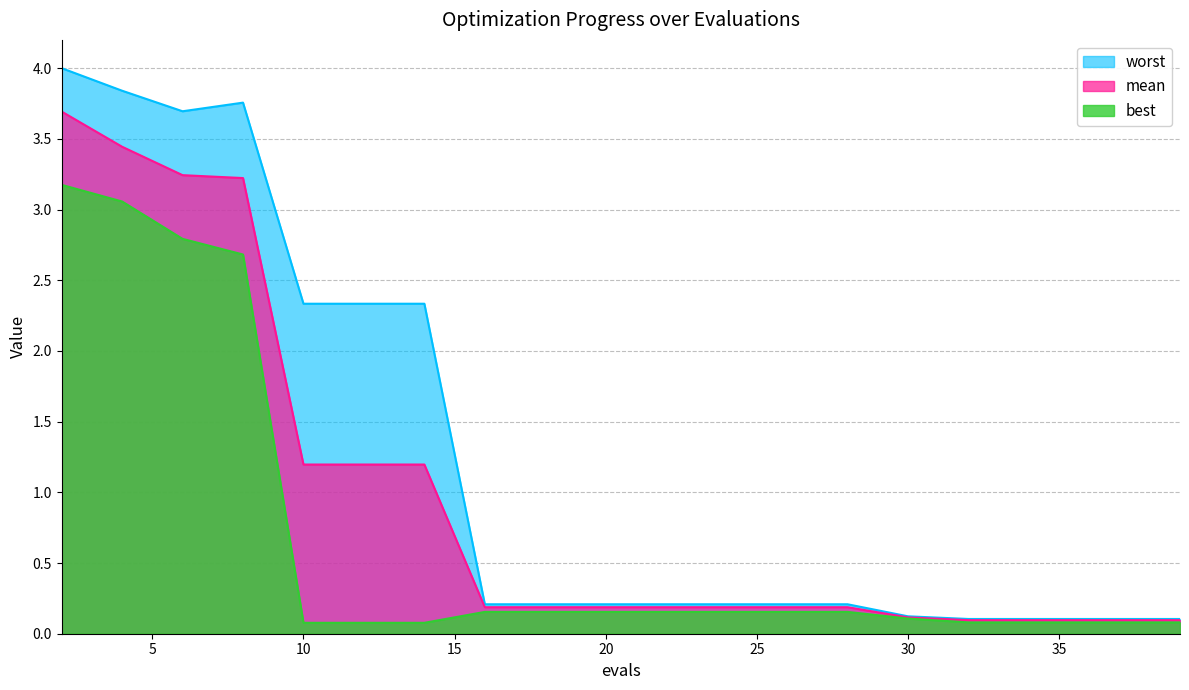

What is the smallest value displayed?

0.1